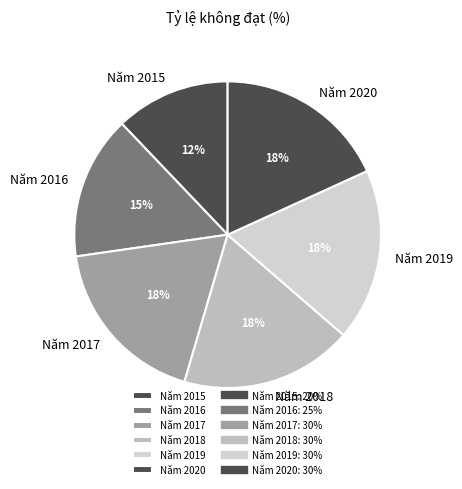

Combined, do Năm 2017 and Năm 2015 account for over 50%?

No